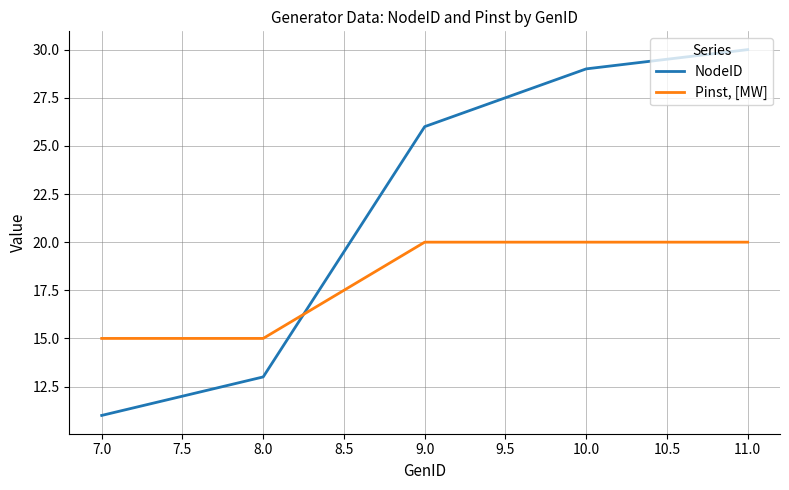

What is the maximum value shown in the chart?

30